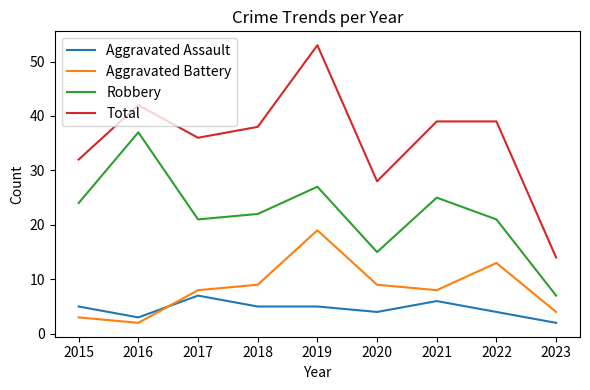

What is the difference between the highest and lowest values at 2023?

12